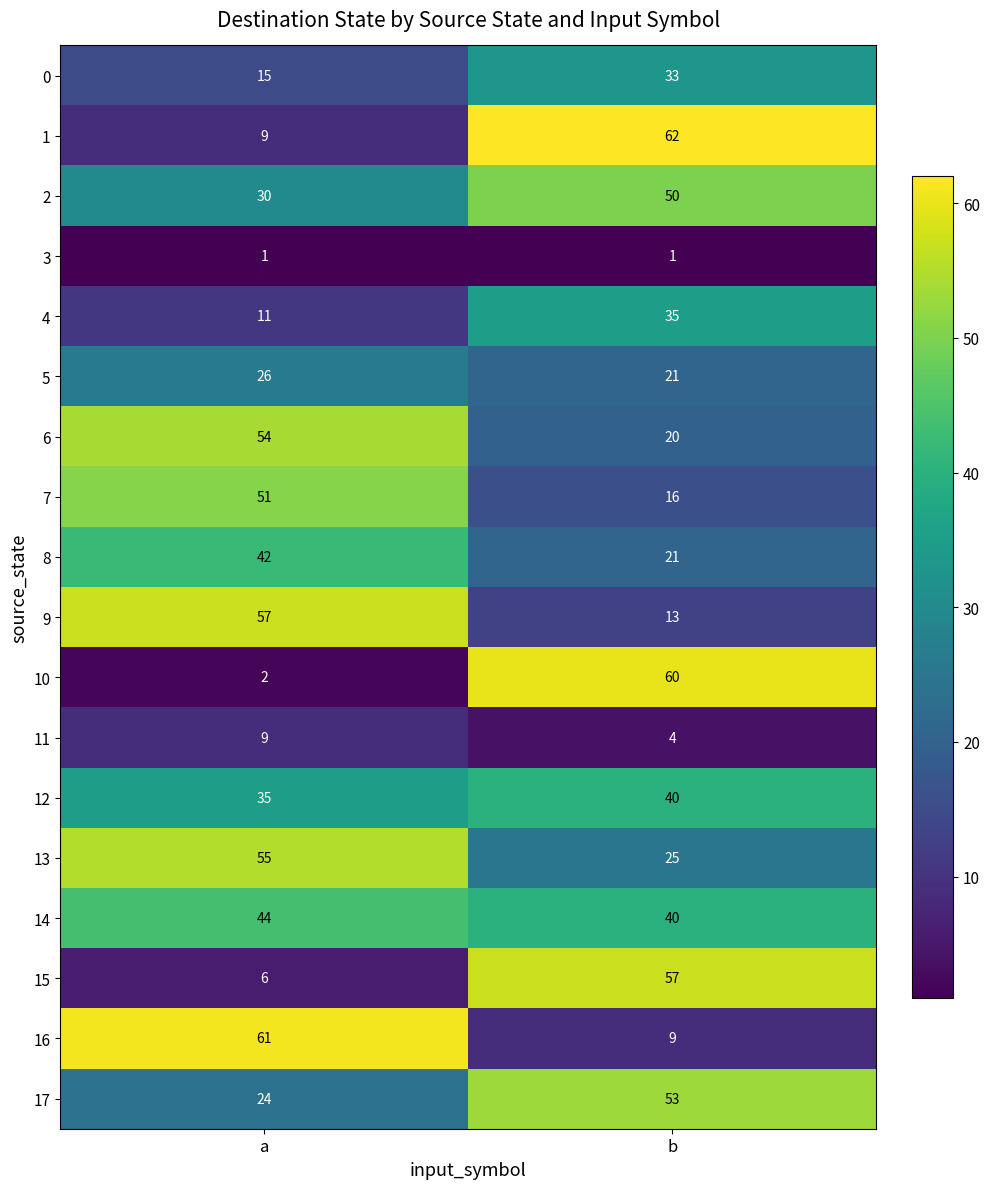

What is the difference between the 7 values at a and b?

35